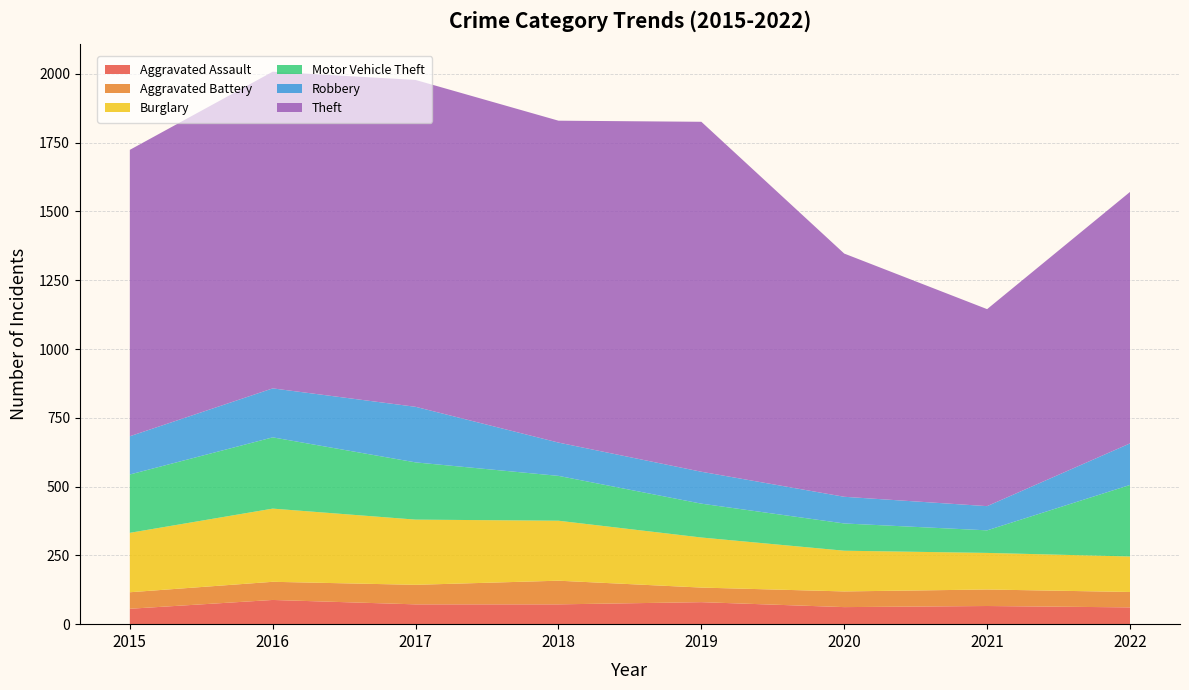

Reading left to right, list all the values displayed in this chart.

Aggravated Assault: 2015=56	2016=88	2017=72	2018=72	2019=80	2020=62	2021=66	2022=61
Aggravated Battery: 2015=60	2016=66	2017=71	2018=86	2019=53	2020=57	2021=60	2022=56
Burglary: 2015=216	2016=266	2017=237	2018=218	2019=182	2020=148	2021=133	2022=129
Motor Vehicle Theft: 2015=212	2016=259	2017=208	2018=163	2019=123	2020=99	2021=82	2022=260
Robbery: 2015=139	2016=178	2017=202	2018=121	2019=116	2020=97	2021=88	2022=151
Theft: 2015=1041	2016=1151	2017=1188	2018=1170	2019=1272	2020=884	2021=716	2022=914